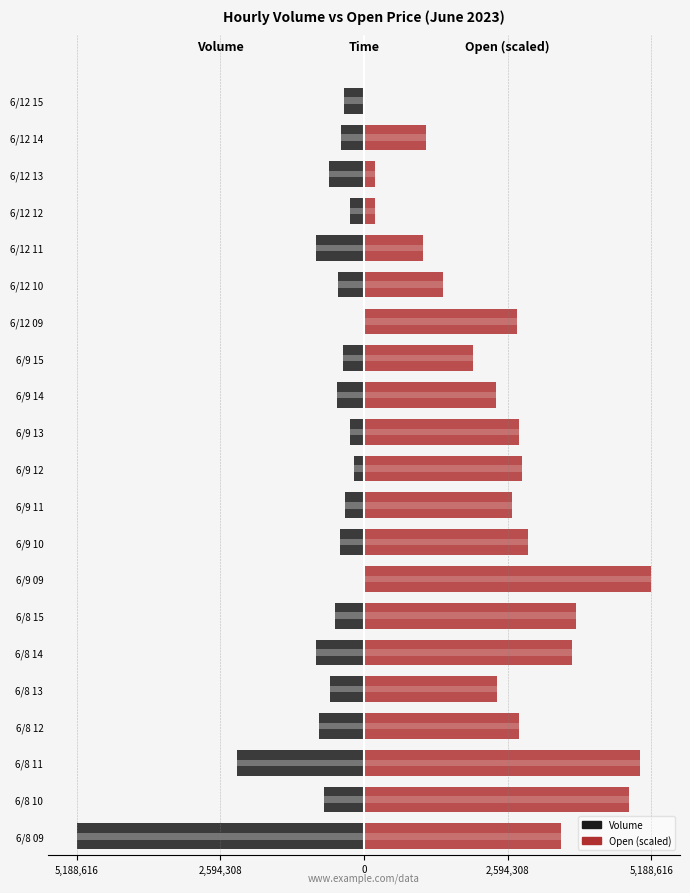

Does the chart contain any negative values?

Yes